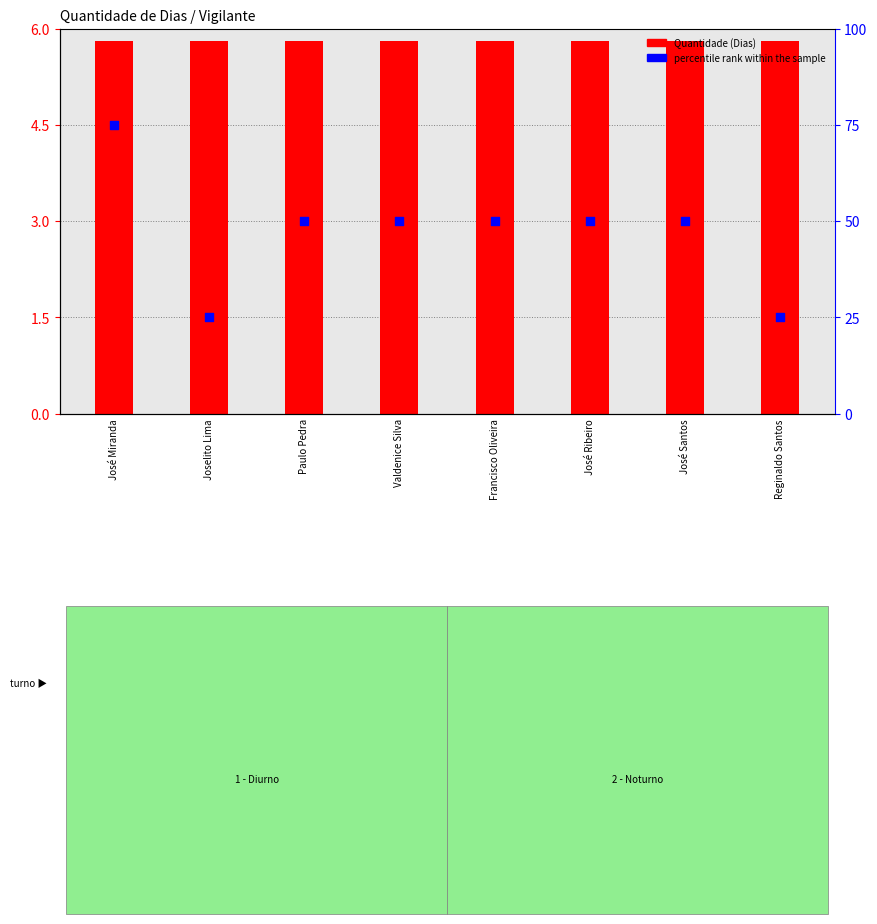

At how many categories does at least one series exceed 61?

1